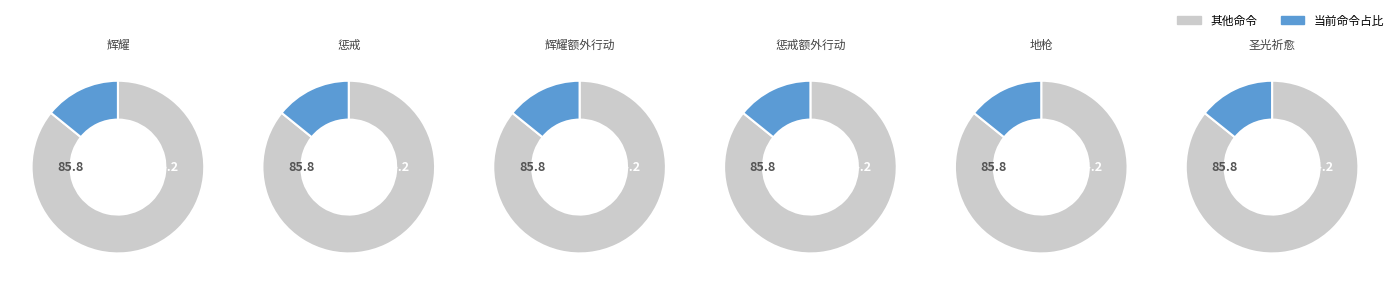

Is it true that 惩戒额外行动 is 27% of the pie?

False